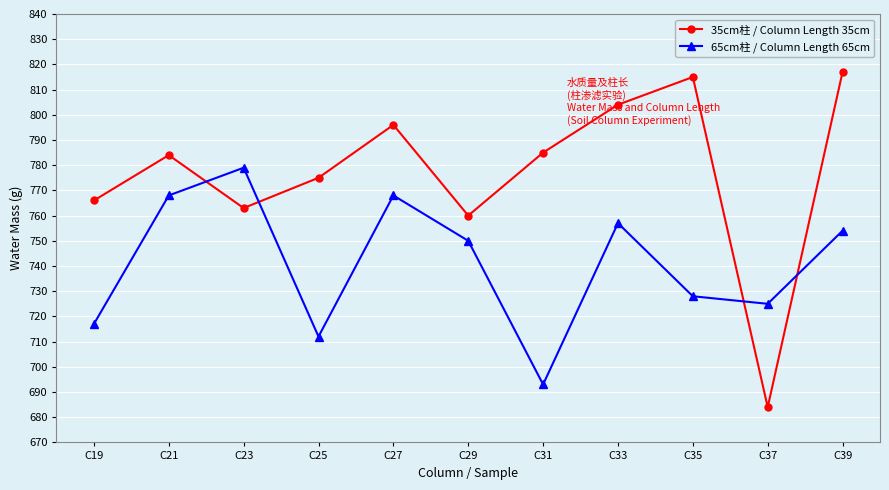

What is the sum of the 35cm柱 / Column Length 35cm values at C33 and C27?

1600